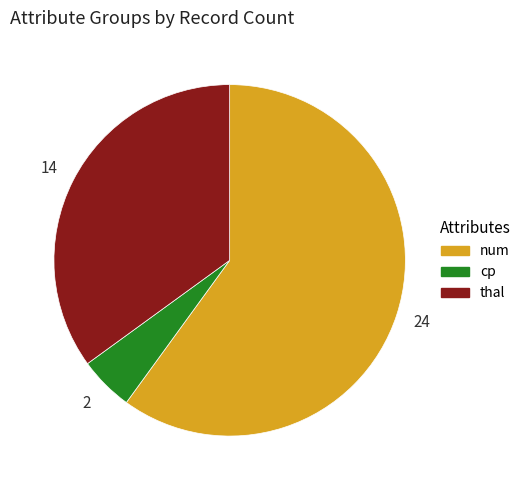

Which category has the smallest portion of the pie?

cp